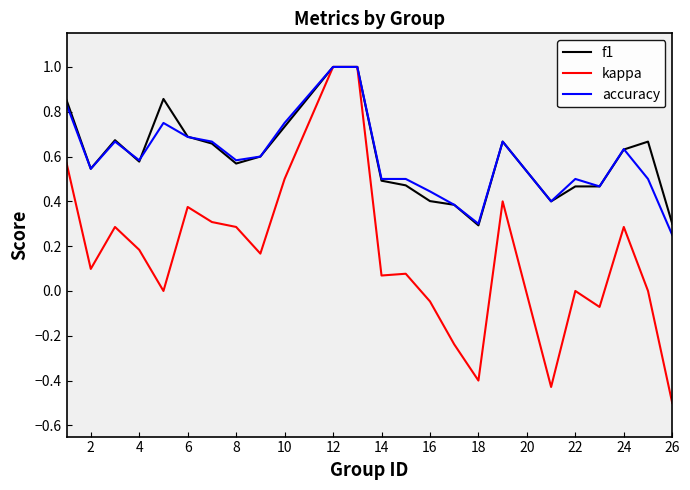

Which series has the largest range (max minus min)?

kappa